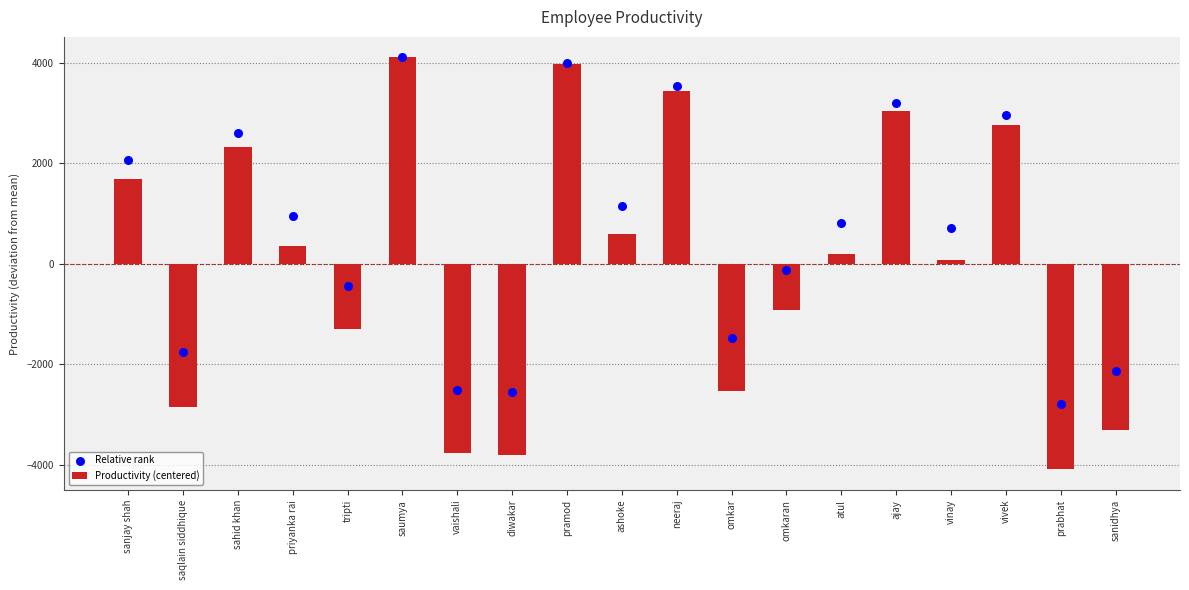

What are all the series names shown in the legend?

Productivity (centered), Relative rank